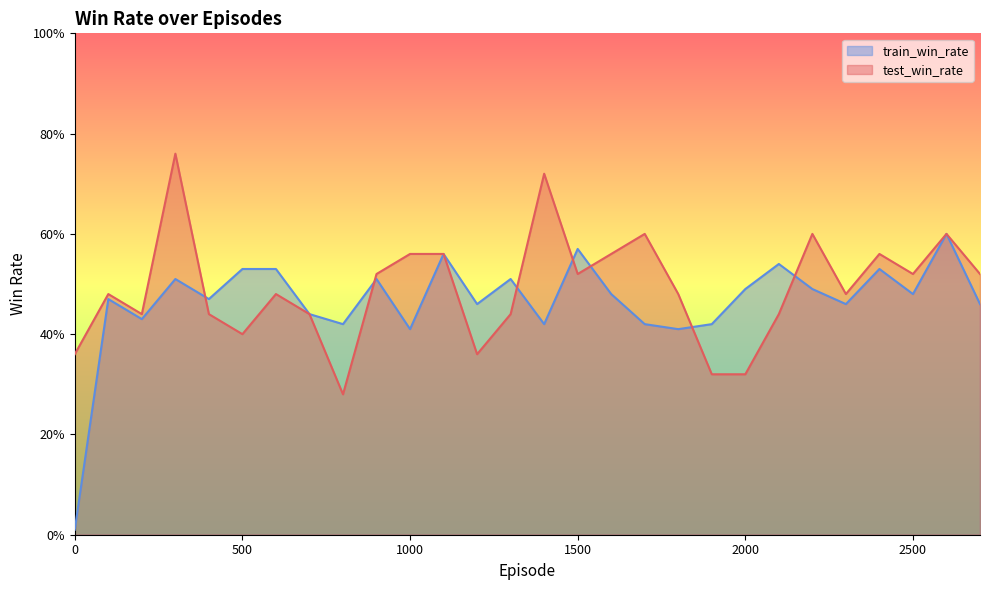

What are all the series names shown in the legend?

train_win_rate, test_win_rate